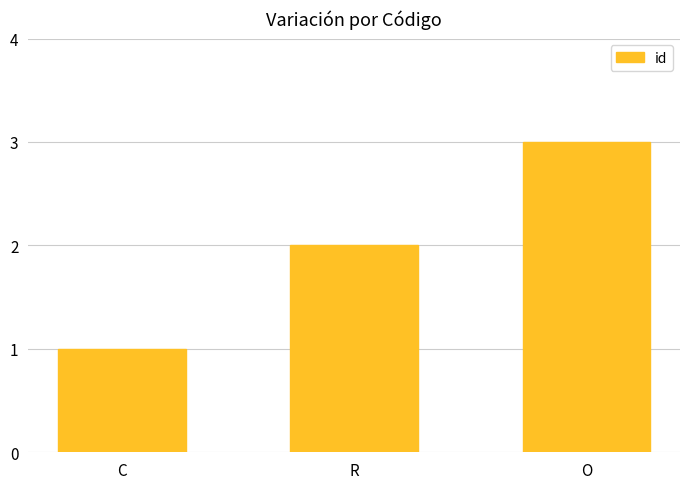

Which has a higher value, C or O?

O